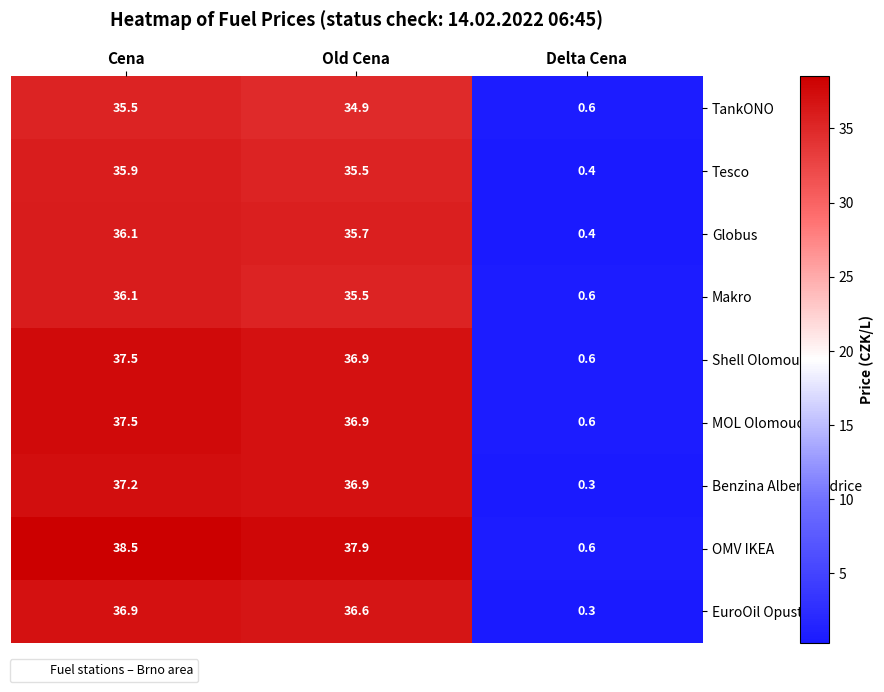

What is the sum of all Makro values?

72.2